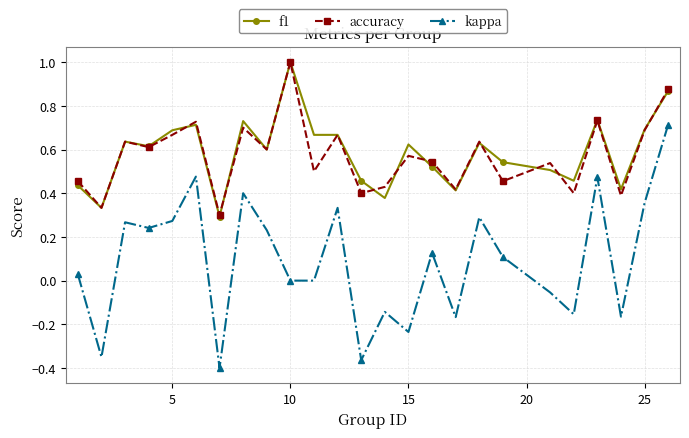

True or false: accuracy has more than 2 points higher than both neighbors.

True